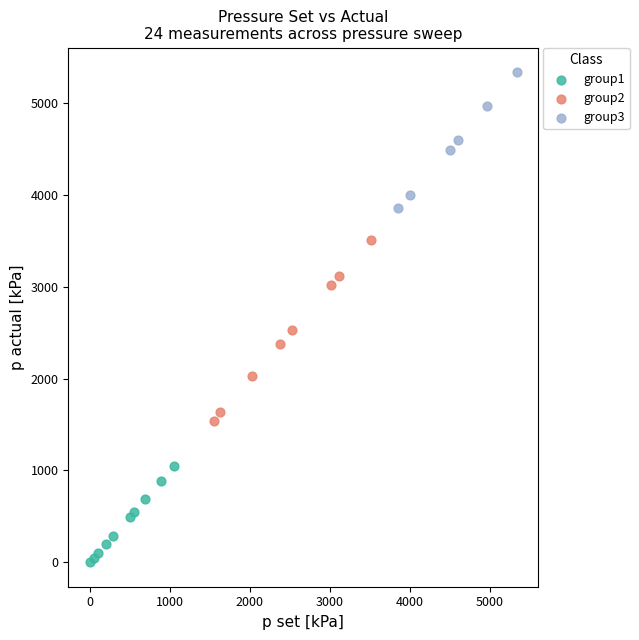

What are all the series names shown in the legend?

group1, group2, group3